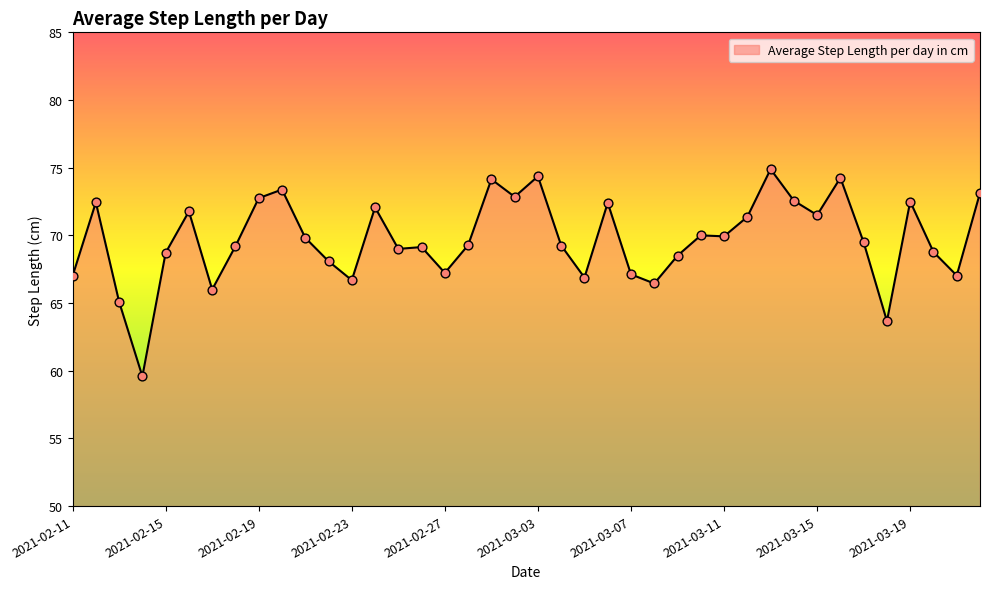

What is the difference between the maximum and minimum values?

15.3